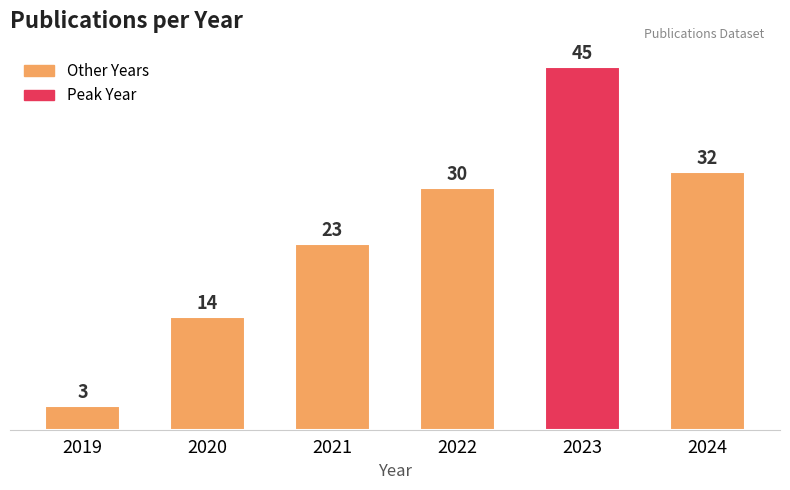

How many data points are less than 30?

3